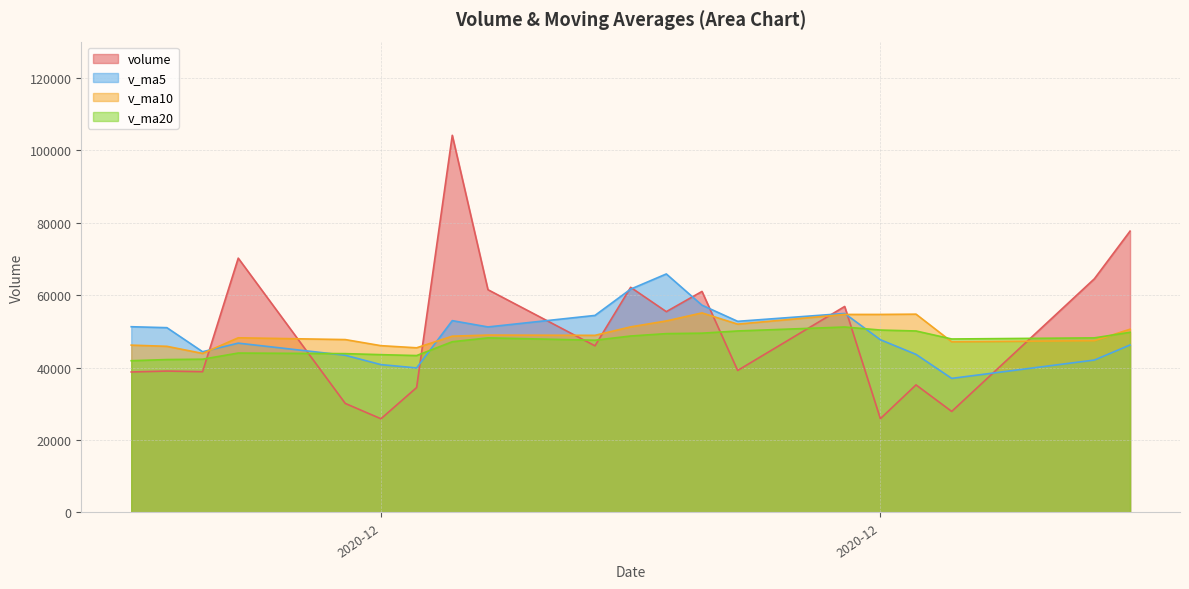

What is the total value across all series at 2020-12-28?

217707.4